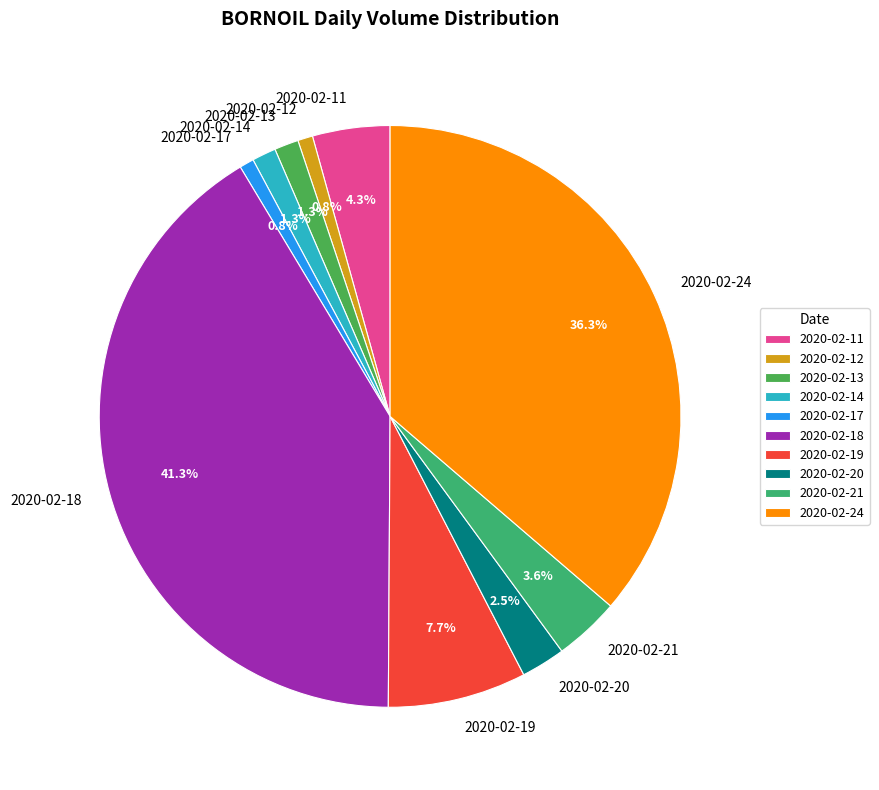

True or false: 2020-02-21 accounts for 4% of the total.

True